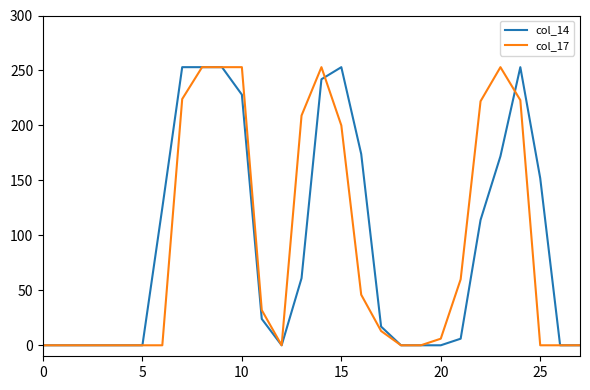

Which label corresponds to the largest value in the chart?

7